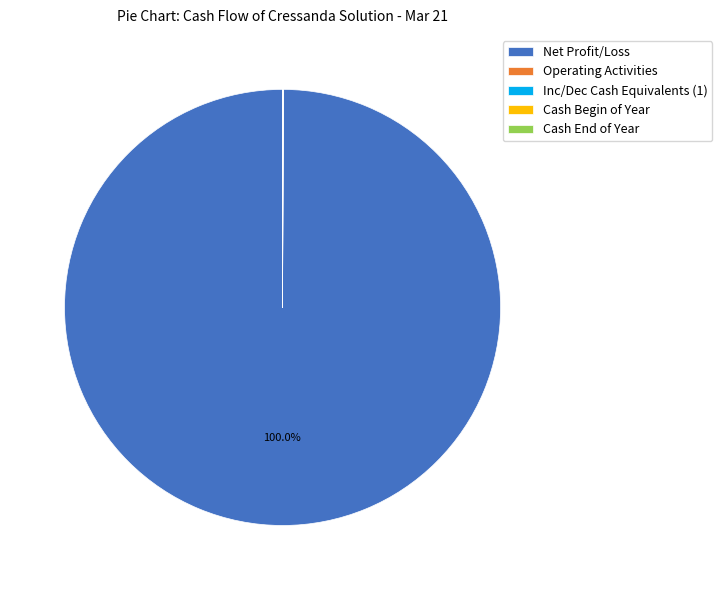

What is the largest slice in the pie chart?

Net Profit/Loss